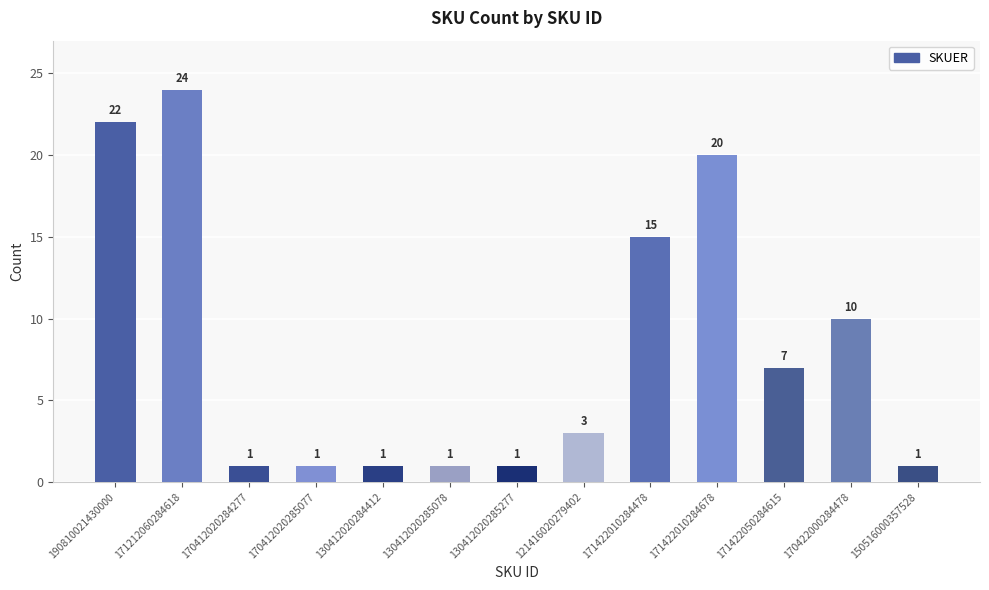

How many distinct data groups are displayed?

1